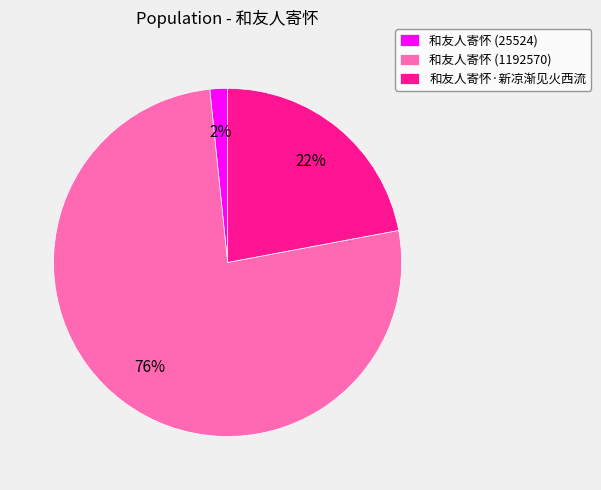

To the nearest percent, what percentage of the pie is 和友人寄怀 (25524)?

2%